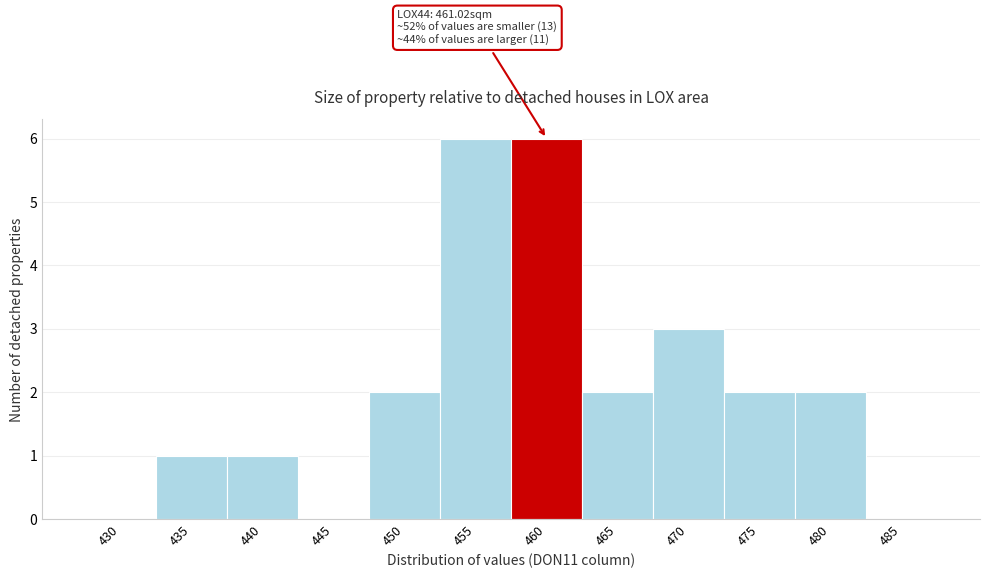

Reading left to right, transcribe all the data shown in this chart.

430=0	435=1	440=1	445=0	450=2	455=6	460=6	465=2	470=3	475=2	480=2	485=0